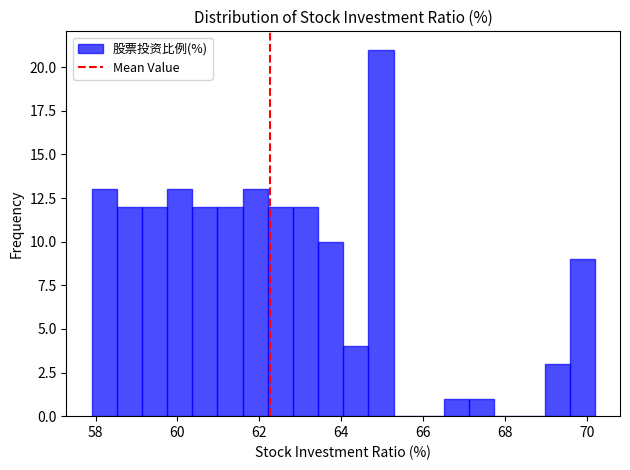

Around what value on the x-axis is the tallest bar? Give the approximate position of its centre, as read against the axis.

65.0